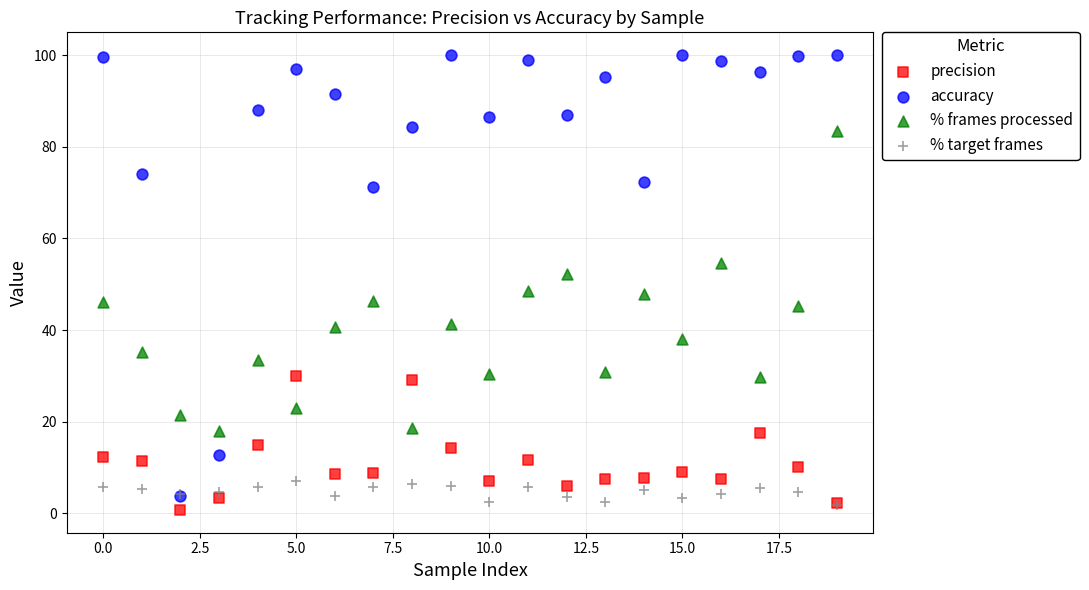

What are all the series names shown in the legend?

precision, accuracy, % frames processed, % target frames